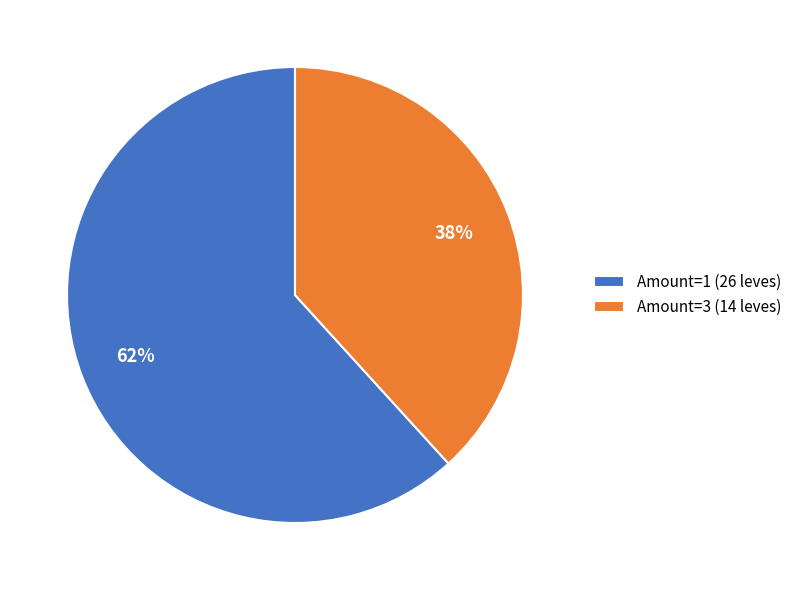

Rank the categories by value from lowest to highest.

Amount=3 (14 leves), Amount=1 (26 leves)